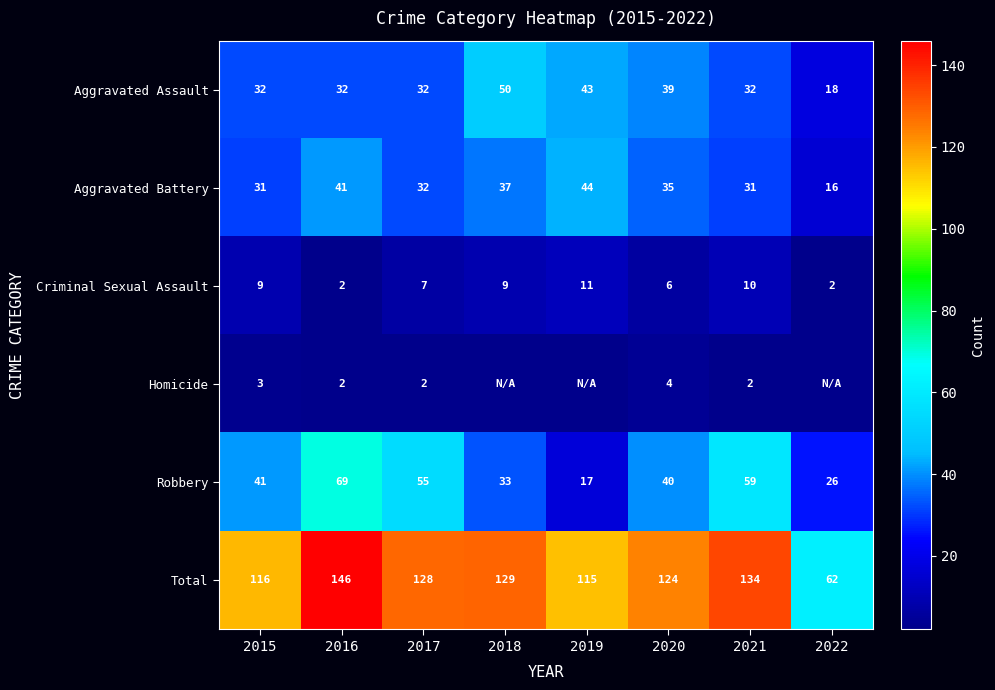

What is the spread (max minus min) of values at 2017?

126